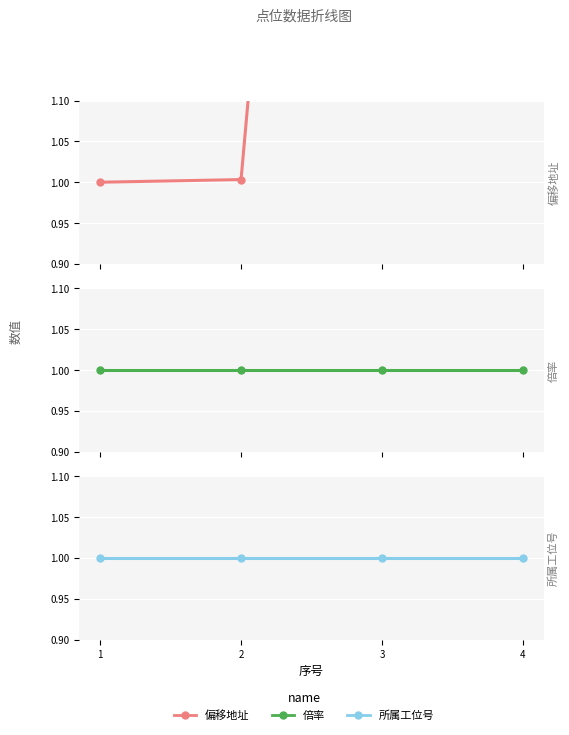

What is the smallest value displayed?

1.0